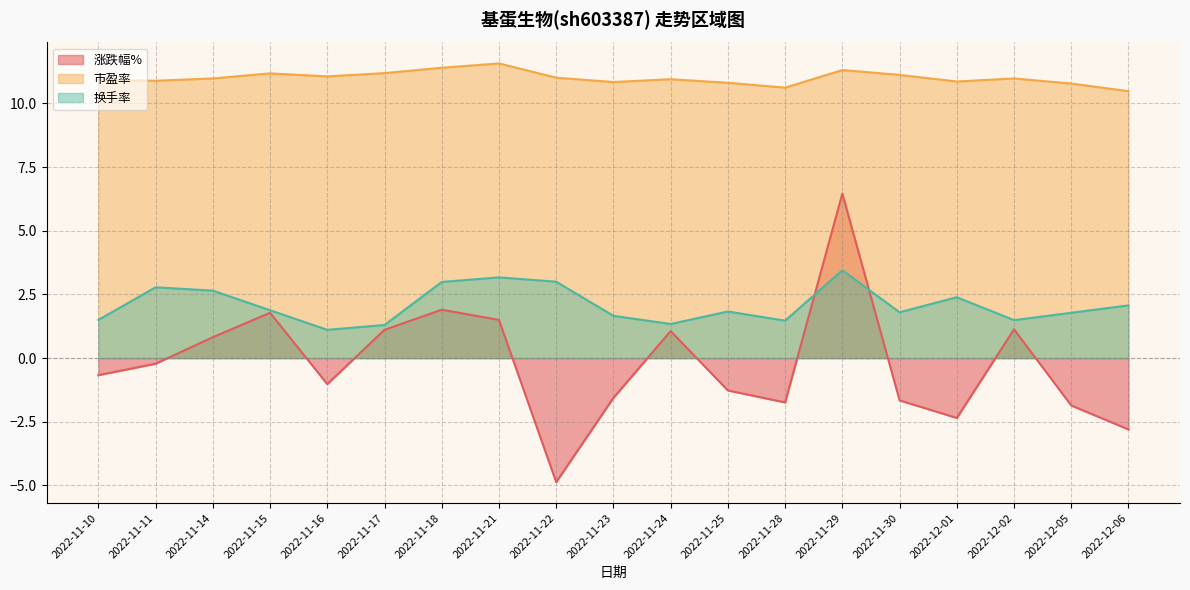

True or false: 涨跌幅% and 市盈率 cross at least once.

False